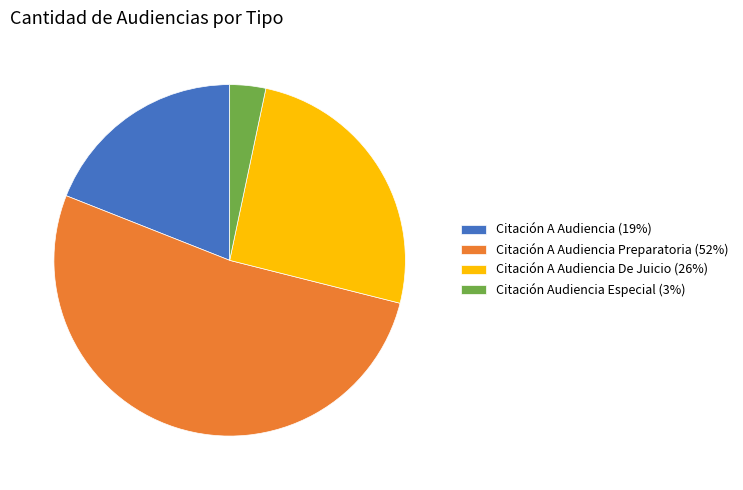

Is there a majority slice in this chart?

Yes